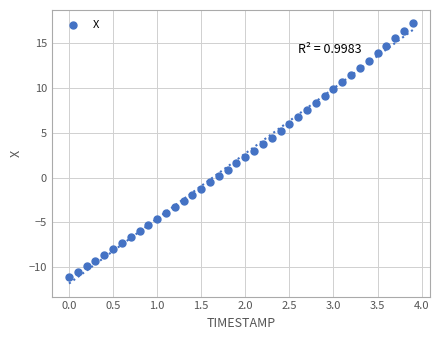

What is the range of Y values (max minus min)?

28.4